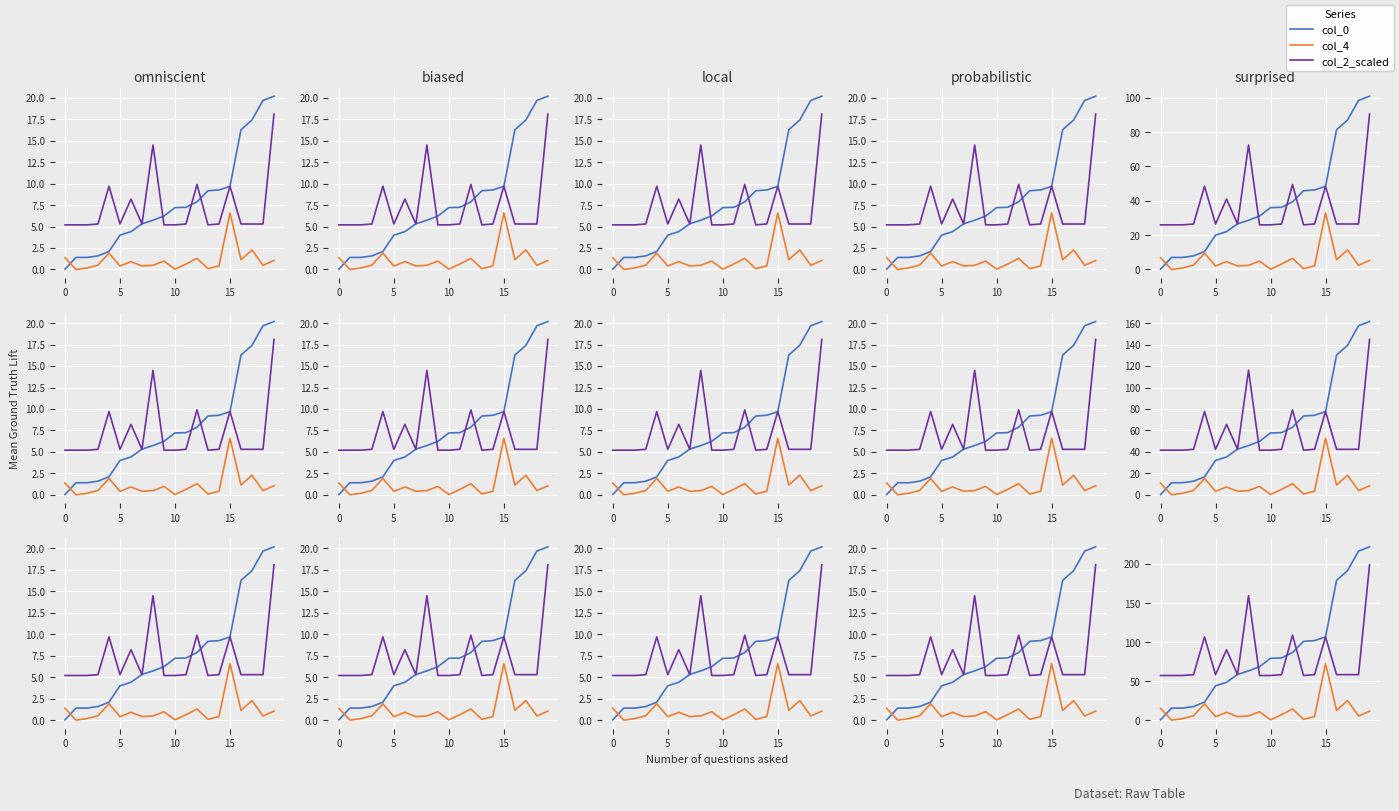

What is the maximum value for col_0?

222.0